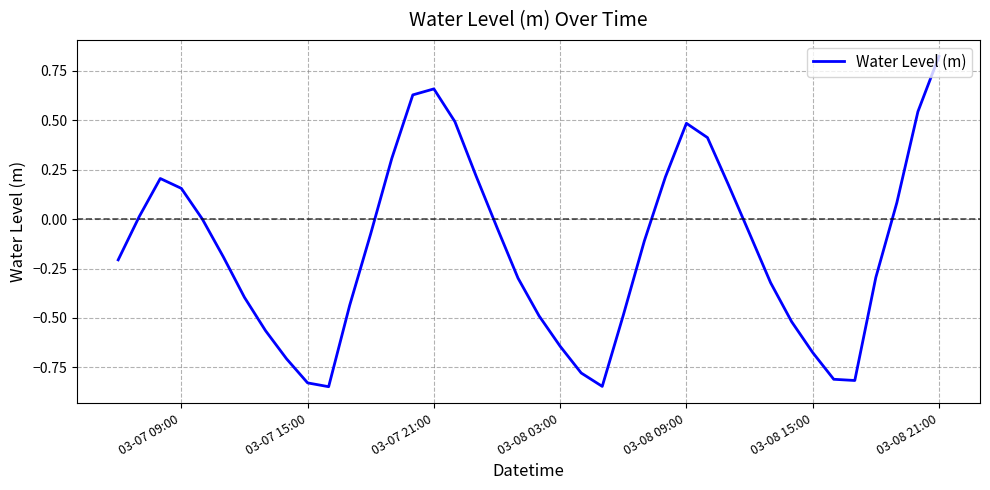

What is the difference between the maximum and minimum values?

1.7